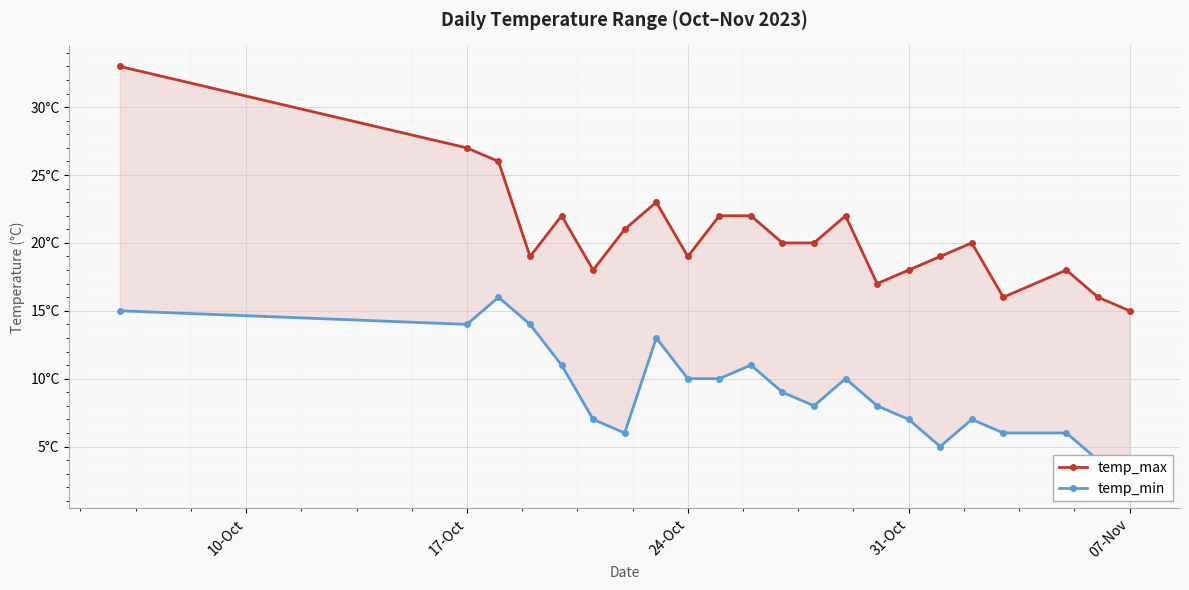

True or false: temp_min and temp_max intersect in this chart.

False